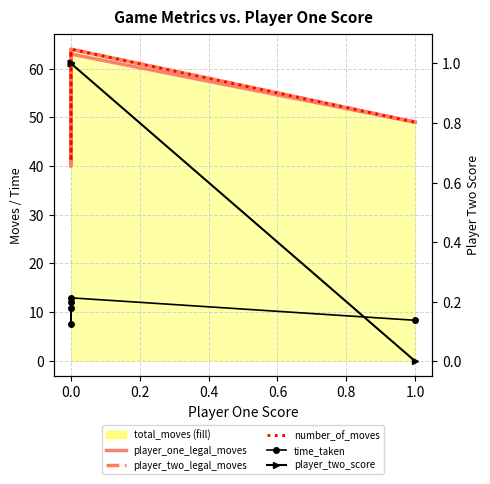

What is the difference between the maximum and minimum values in the player_two_score series?

1.0